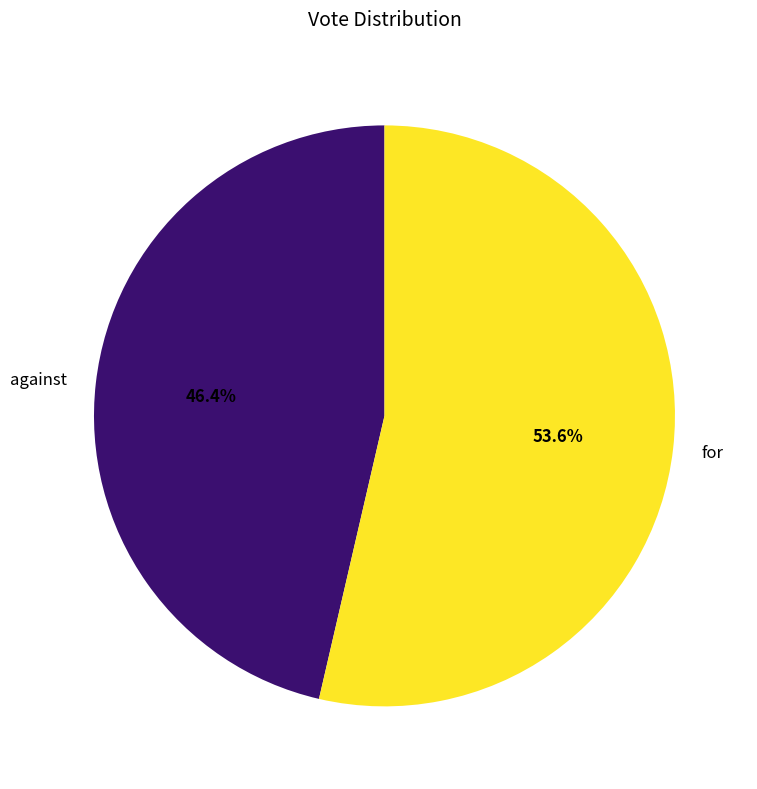

What percentage is the against slice, to the nearest percent?

46%